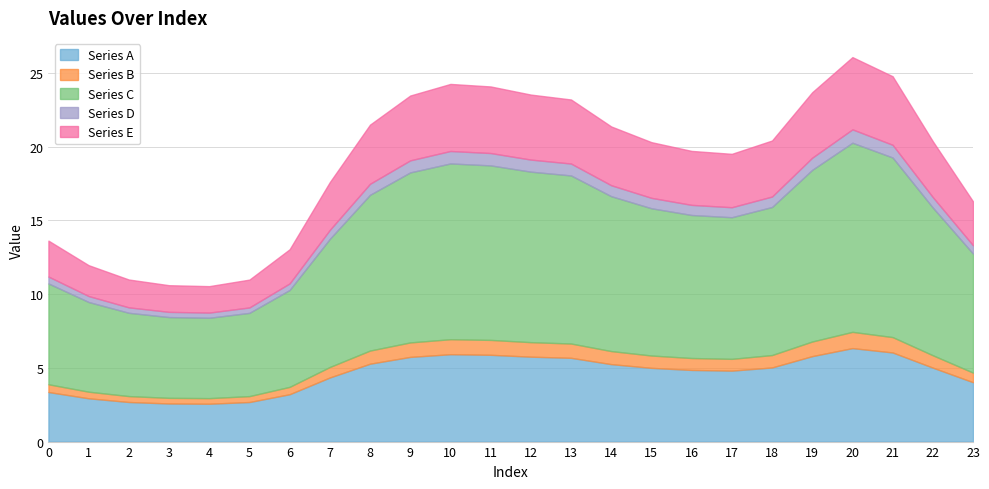

True or false: Series A and Series B intersect in this chart.

False